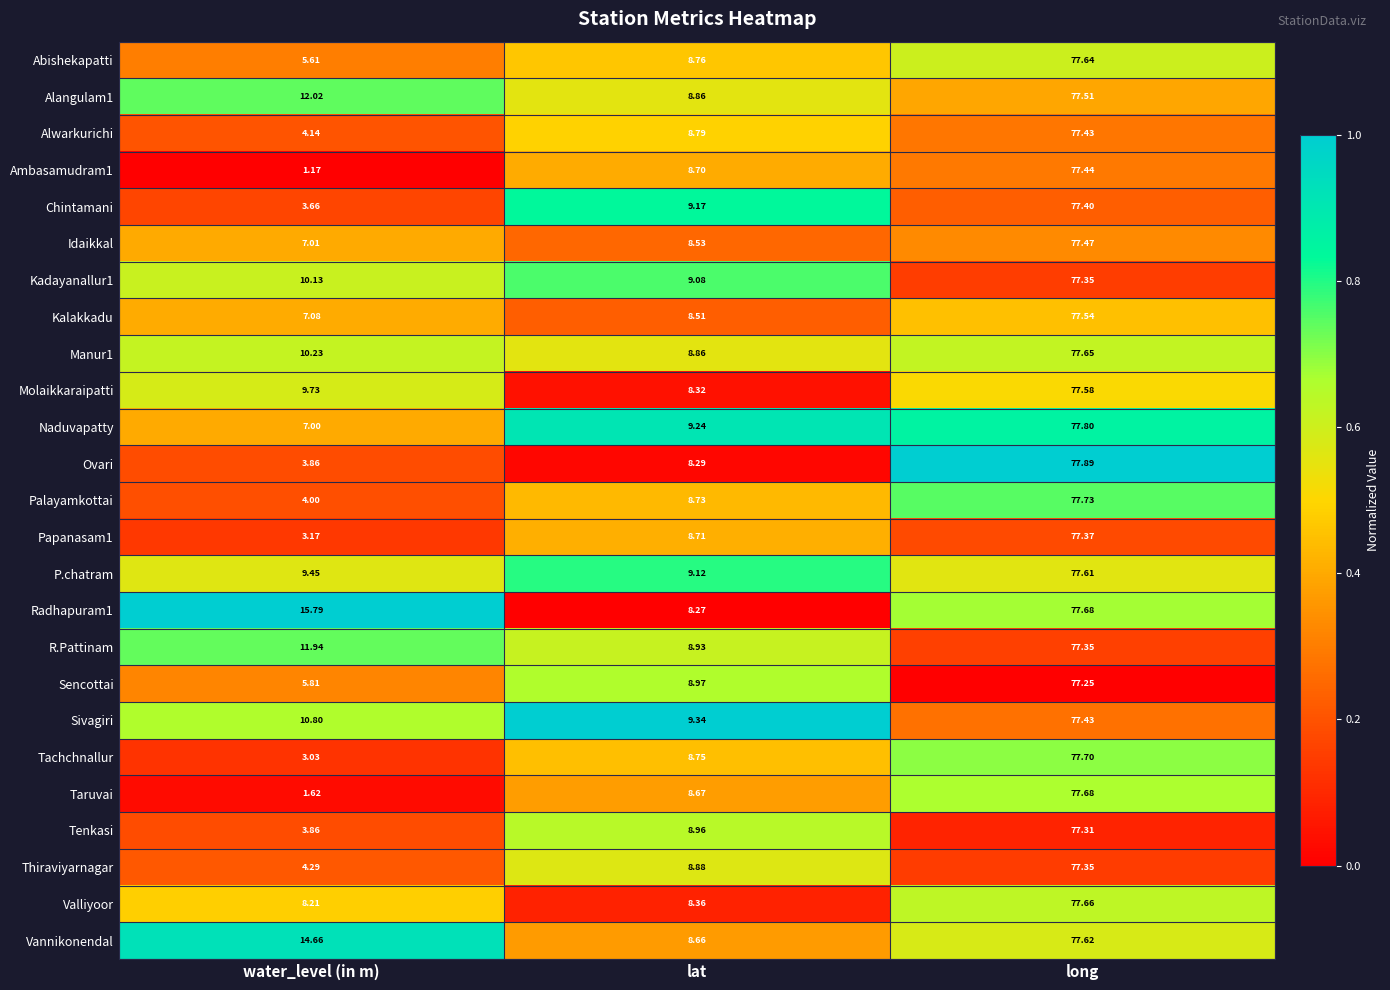

What is the difference between the highest and lowest values at long?

0.6